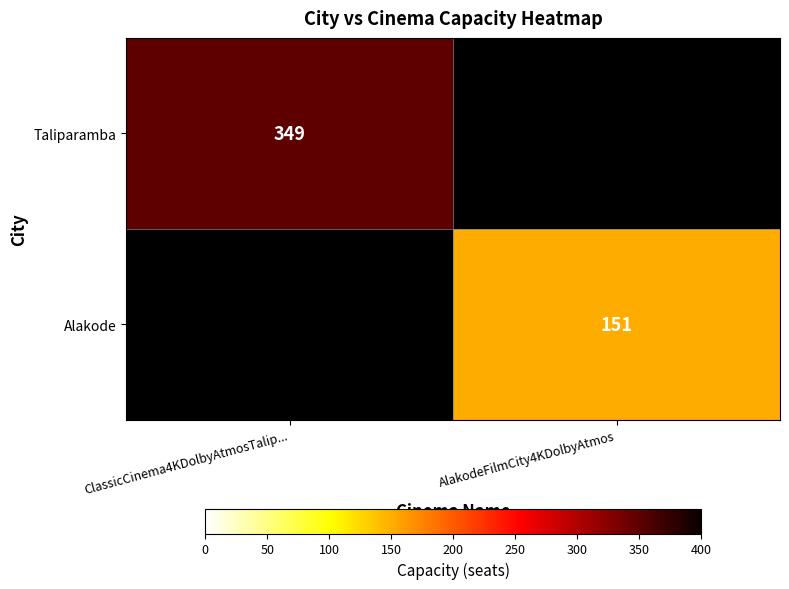

The value of Taliparamba at ClassicCinema4KDolbyAtmosTalip... is 482. True or false?

False